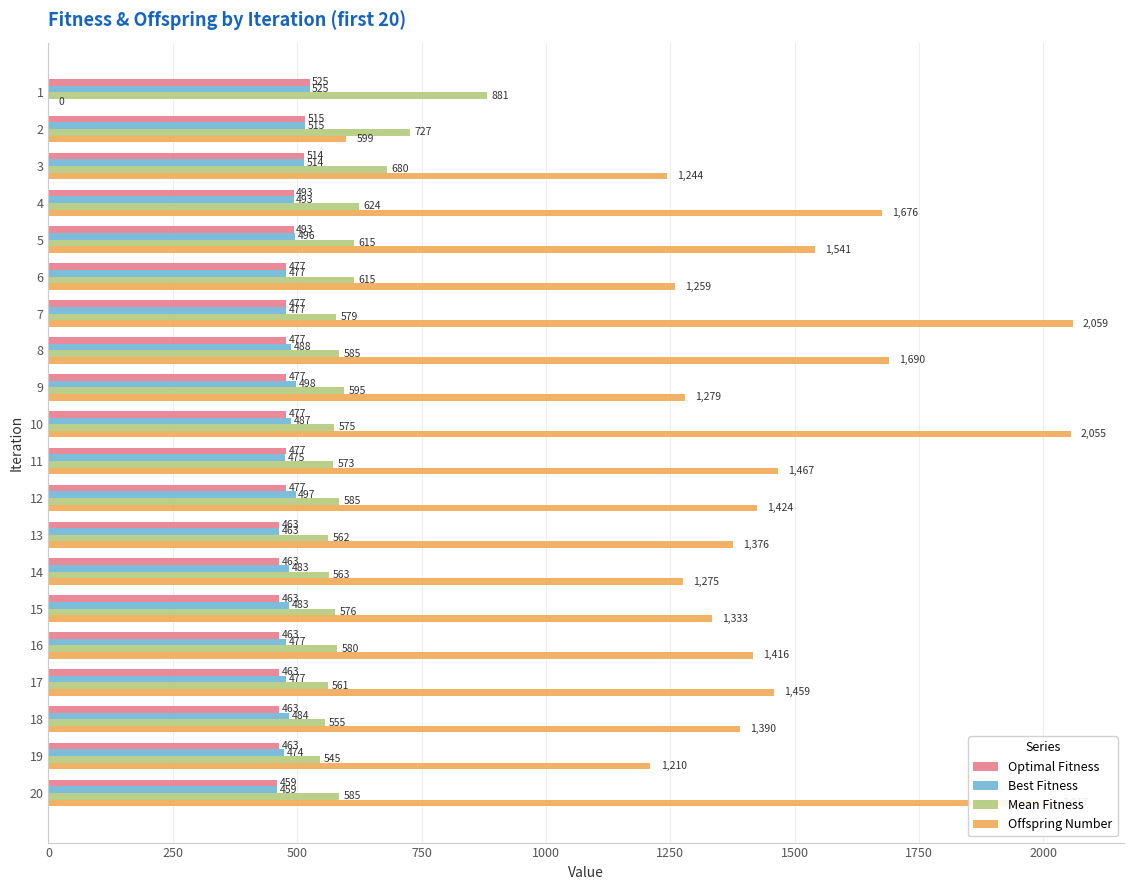

What is the sum of the Optimal Fitness values at 3 and 10?

991